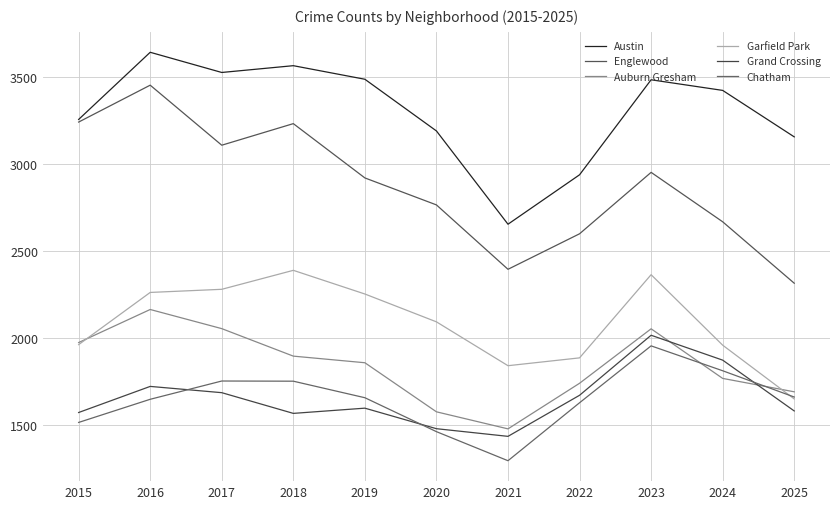

Does the chart have visible grid lines?

Yes